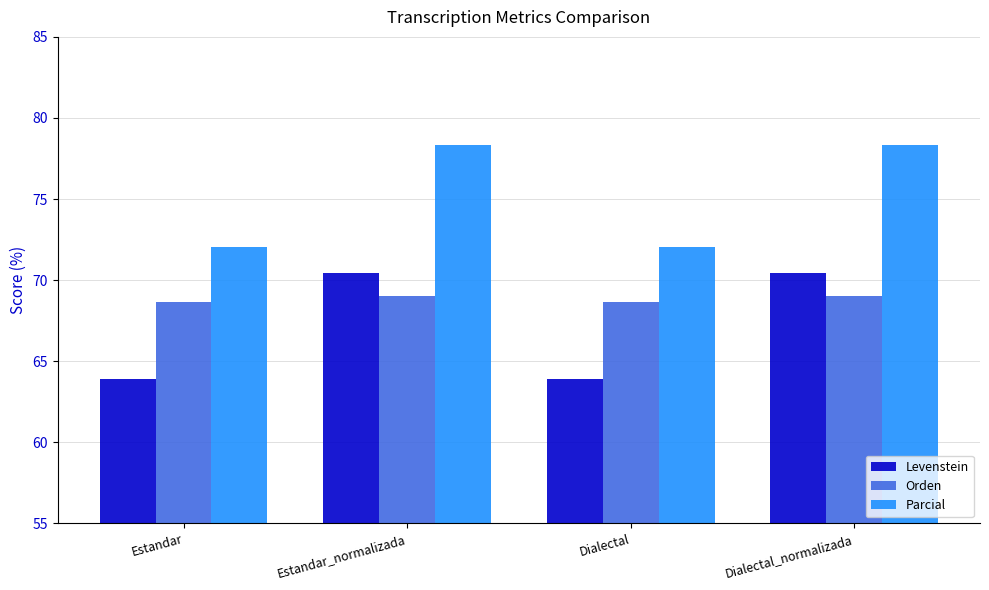

What is the greatest value displayed?

78.3